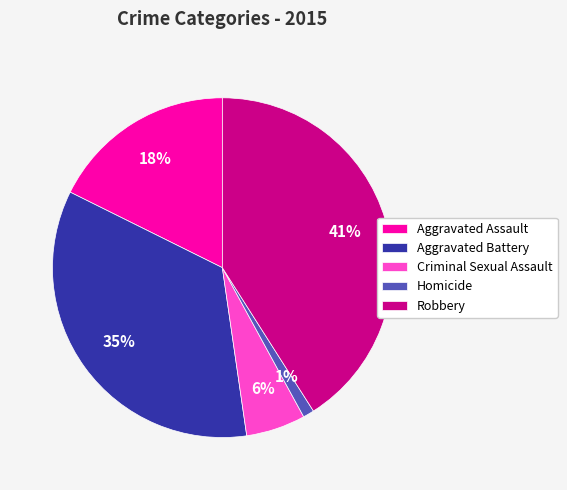

Count the number of slices in the pie.

5